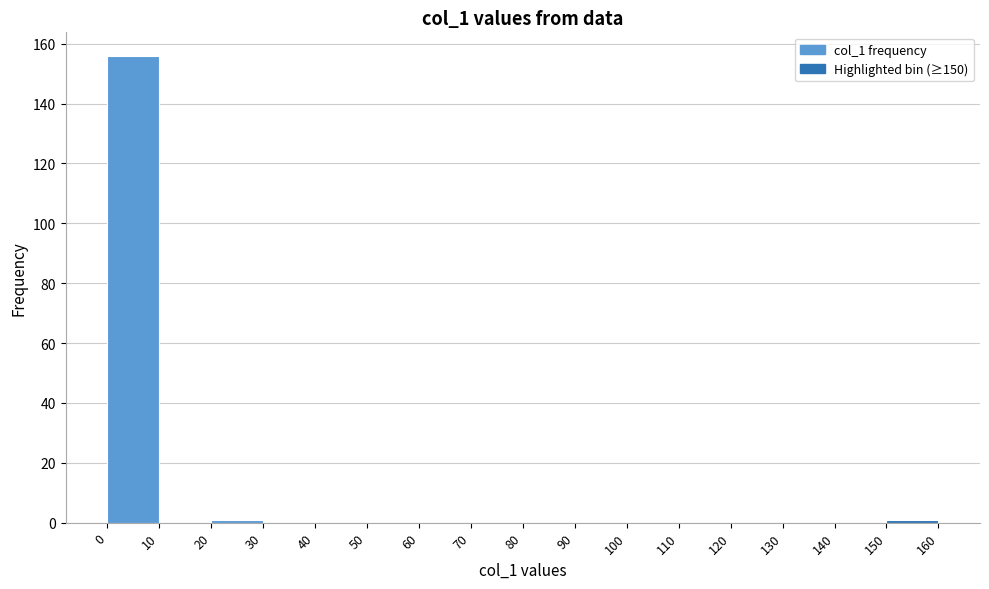

How tall is the bar that spans 0 to 10 on the x-axis? The values are not printed on the chart, so give them approximately, as read against the axis.

156